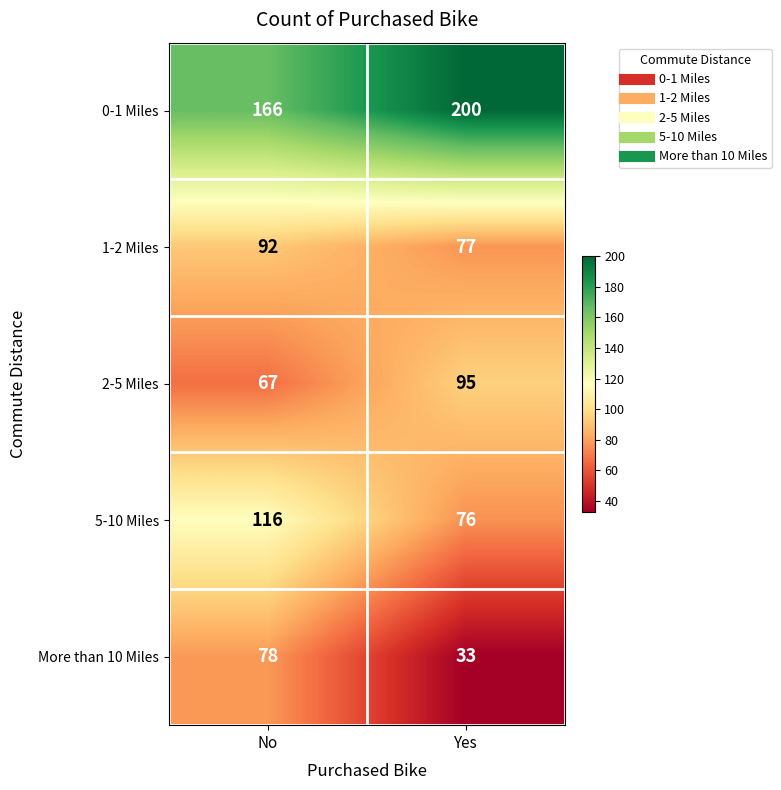

At which category does the chart reach its peak across all series?

Yes